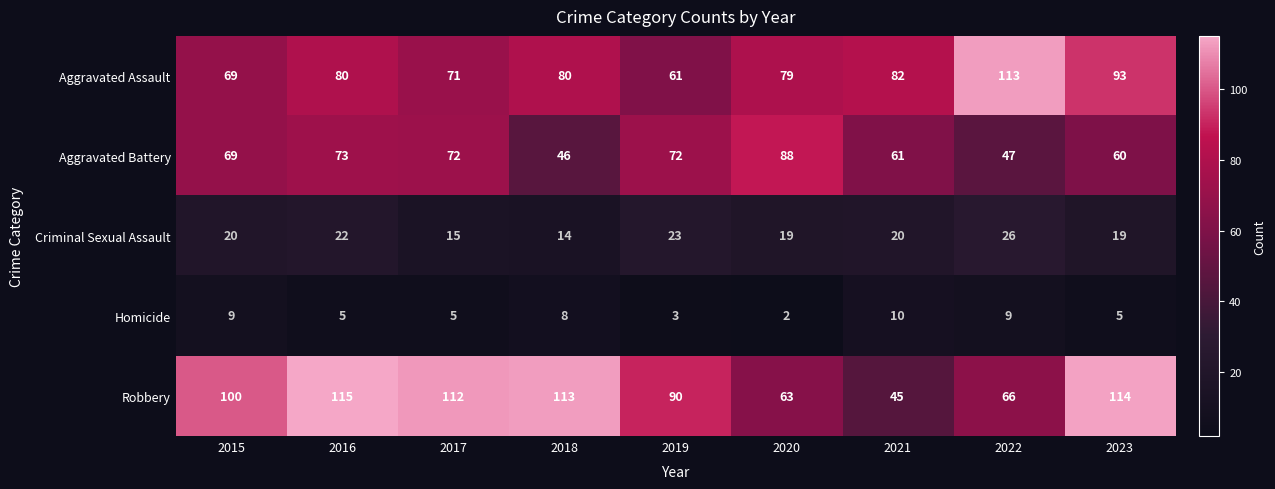

At how many categories does at least one series exceed 47?

9